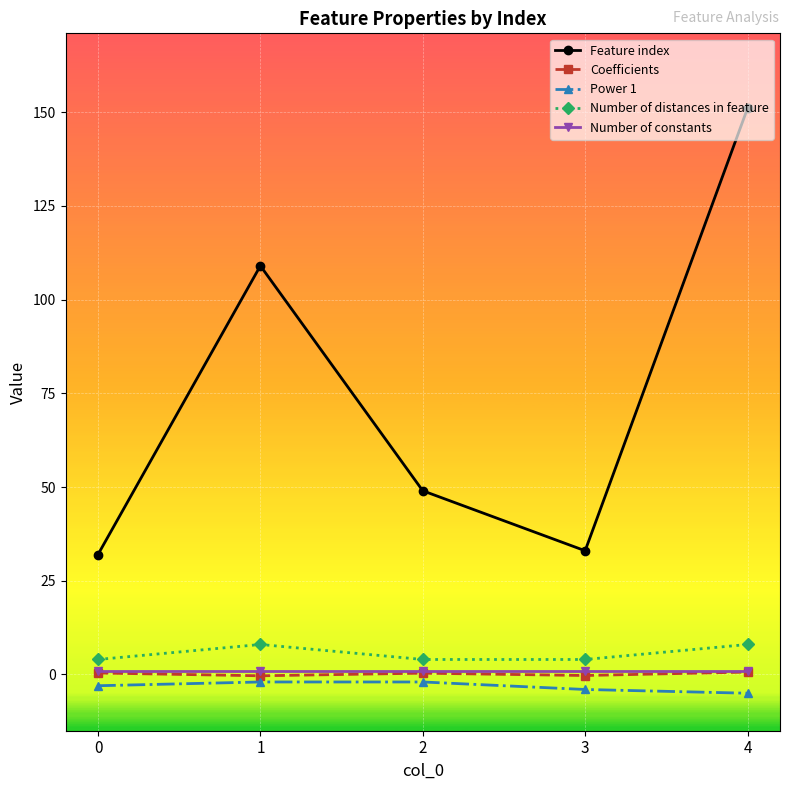

Between 0 and 2, which series saw the biggest shift?

Feature index